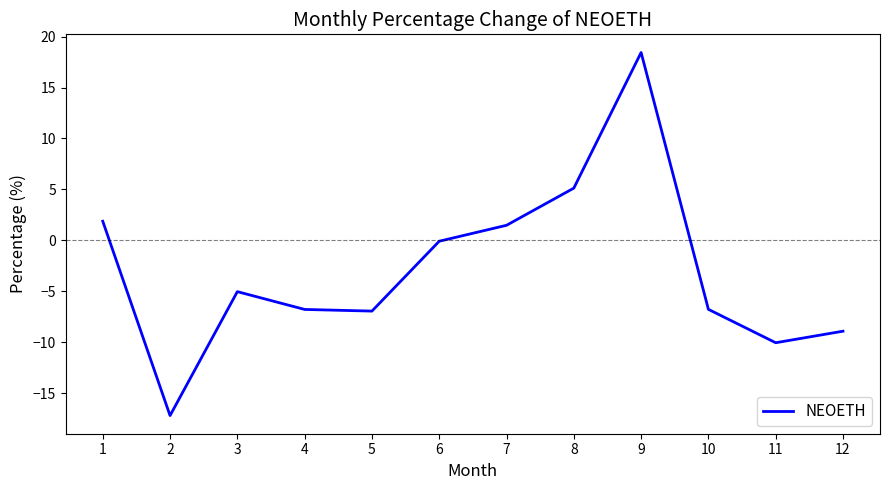

Where is the first local maximum?

3